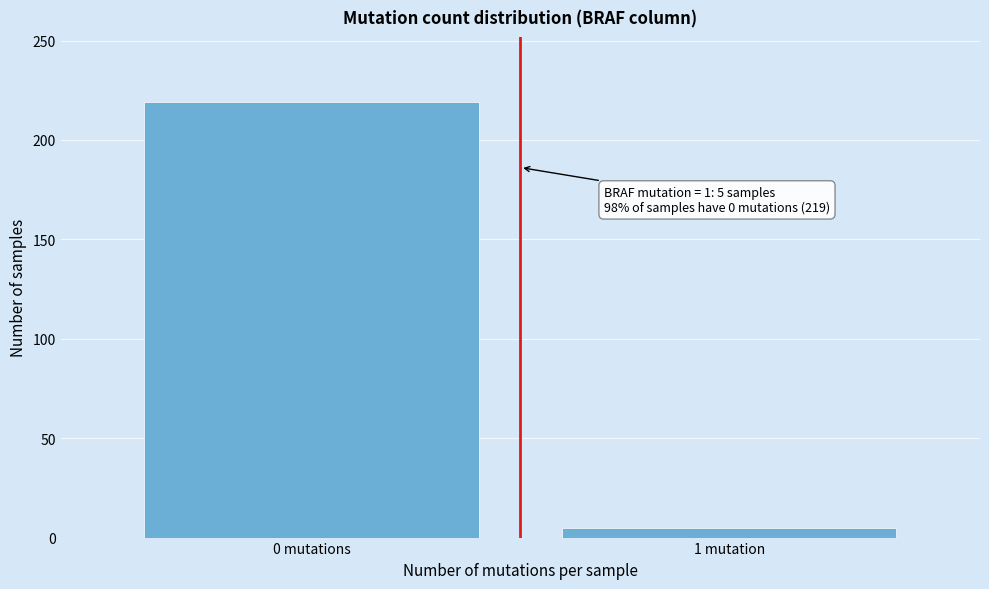

Reading left to right, transcribe all the data shown in this chart.

219	5